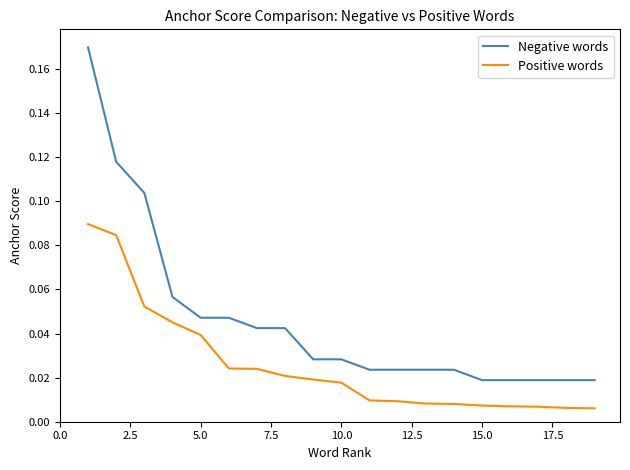

List the series in order of their overall mean, highest first.

Negative words, Positive words